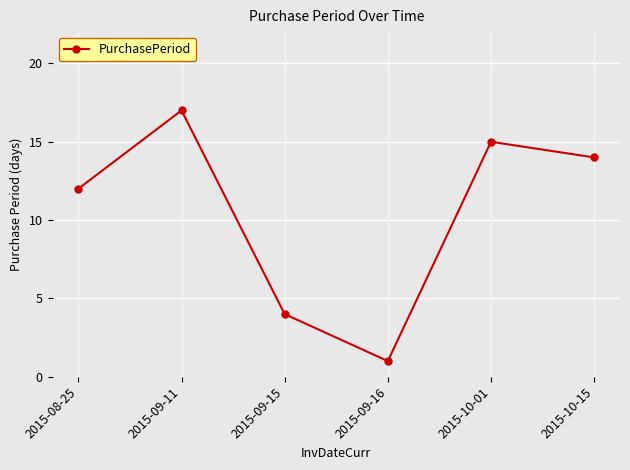

List the labels in order of value, largest first.

2015-09-11, 2015-10-01, 2015-10-15, 2015-08-25, 2015-09-15, 2015-09-16